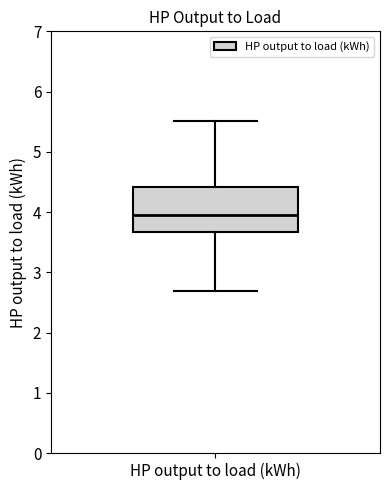

Read this box plot against the y-axis: the position of the median line, the range covered by the box, and the ends of both whiskers. The values are not printed on the chart, so give them approximately, as read against the axis.

median 3.9, box 3.7 to 4.4, whiskers 2.7 to 5.5